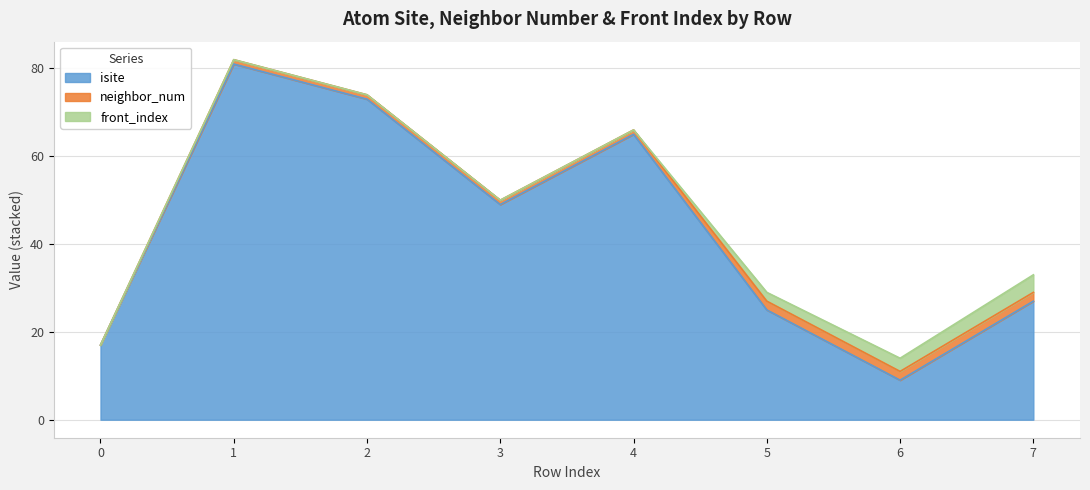

Reading right to left, what are all the values shown in this chart?

isite: 27	9	25	65	49	73	81	17
neighbor_num: 2	2	2	1	1	1	1	0
front_index: 4	3	2	0	0	0	0	0